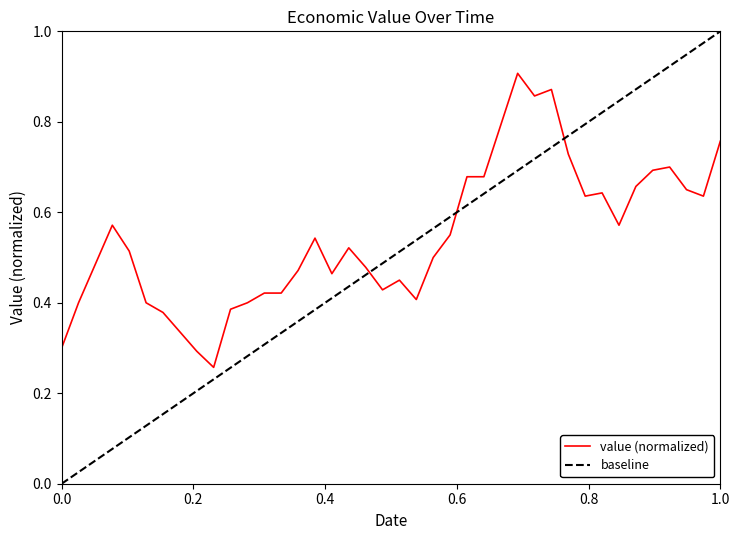

The chart shows a value of 0.3 at 1990-08-01. True or false?

True